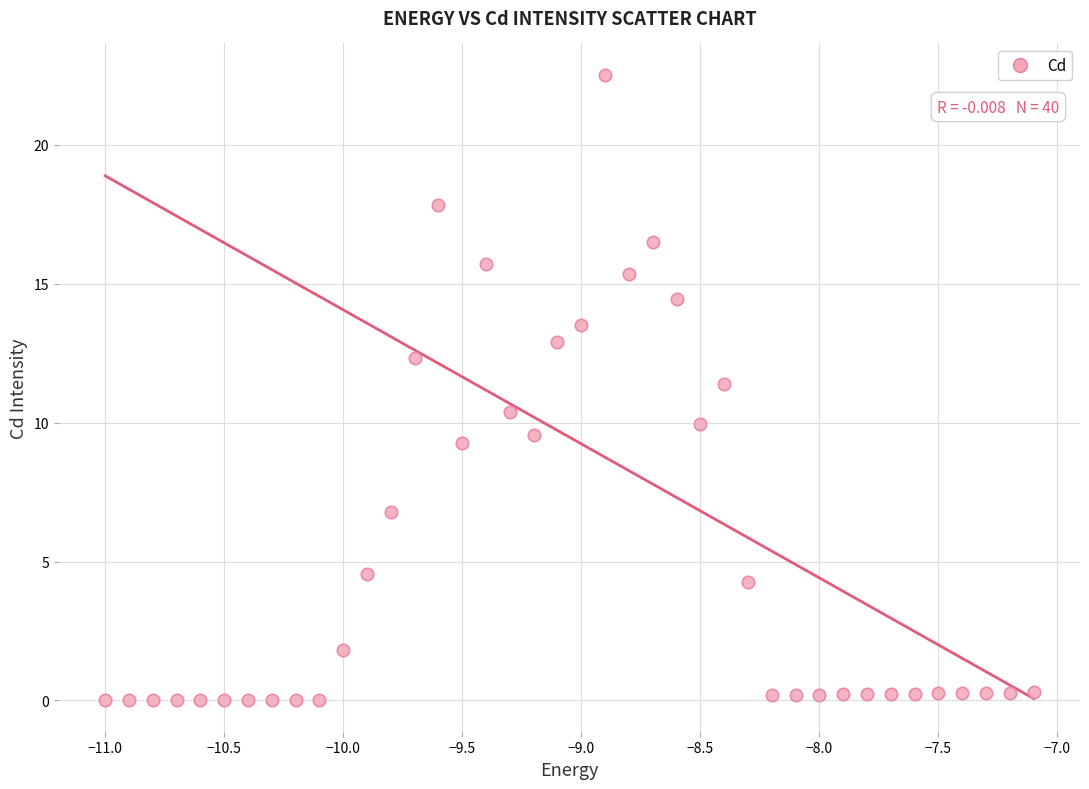

What is the range of X values (max minus min)?

3.9